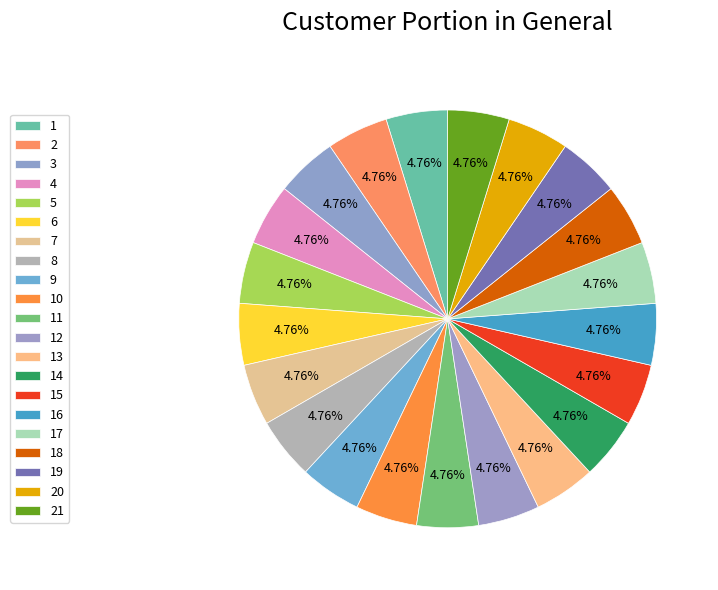

How many slices are in this pie chart?

21